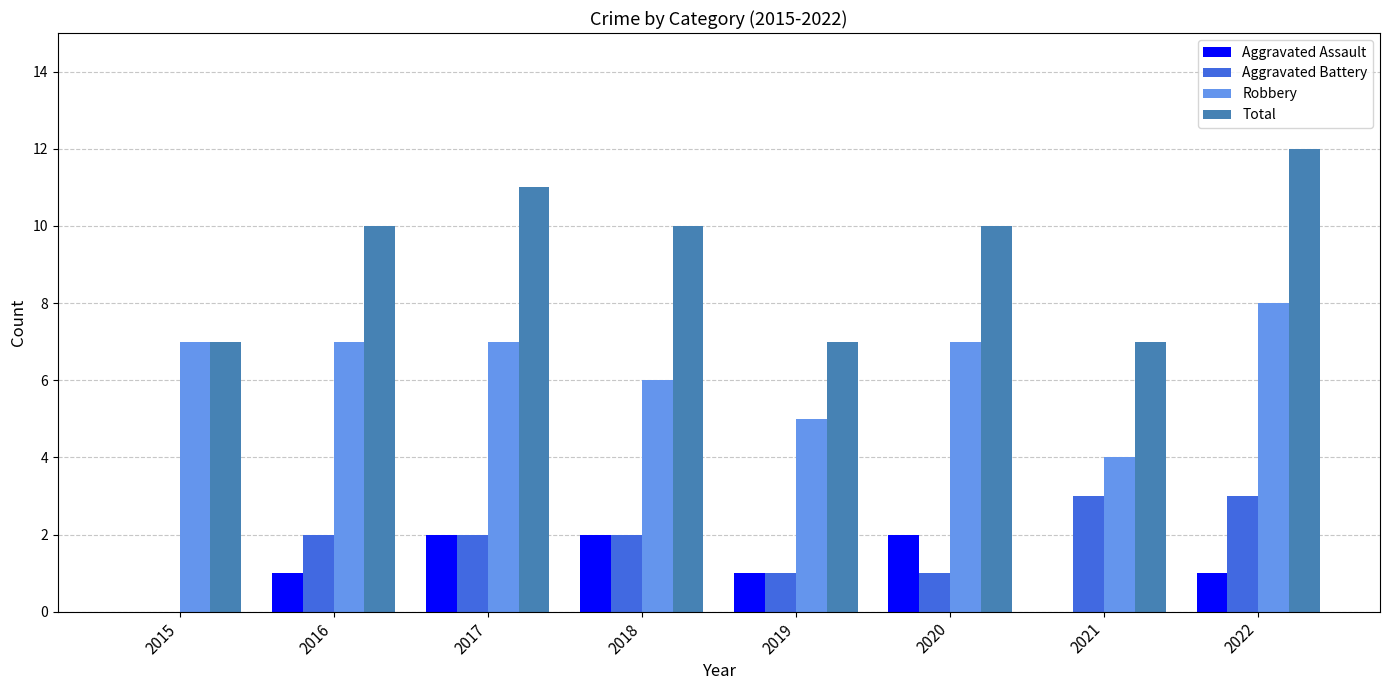

Reading right to left, extract all data points from this chart.

Aggravated Assault: 1	0	2	1	2	2	1	0
Aggravated Battery: 3	3	1	1	2	2	2	0
Robbery: 8	4	7	5	6	7	7	7
Total: 12	7	10	7	10	11	10	7